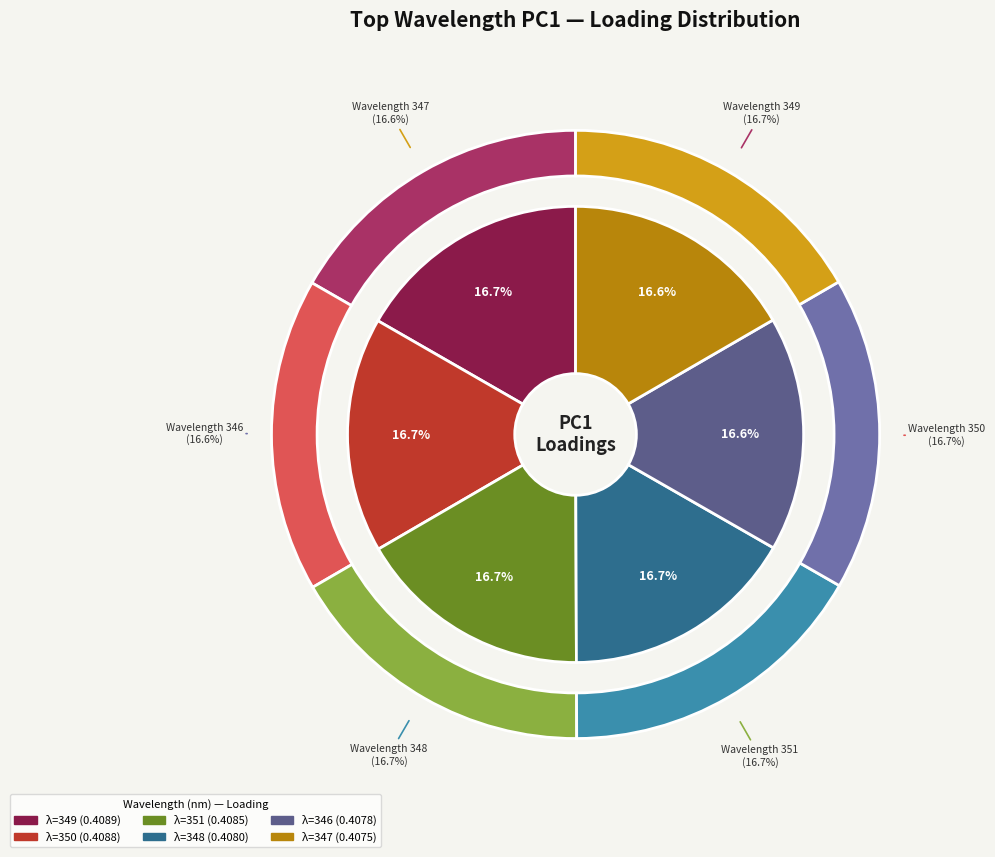

The 348 slice represents 17% of the pie. True or false?

True